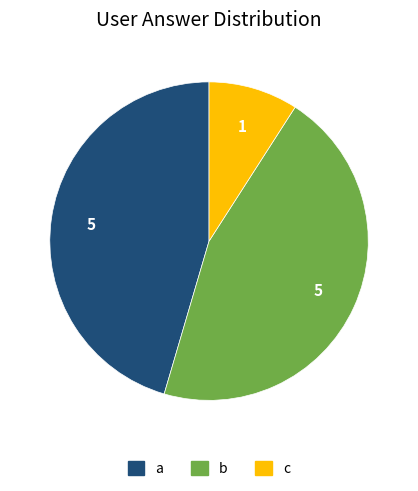

How many slices are in this pie chart?

3